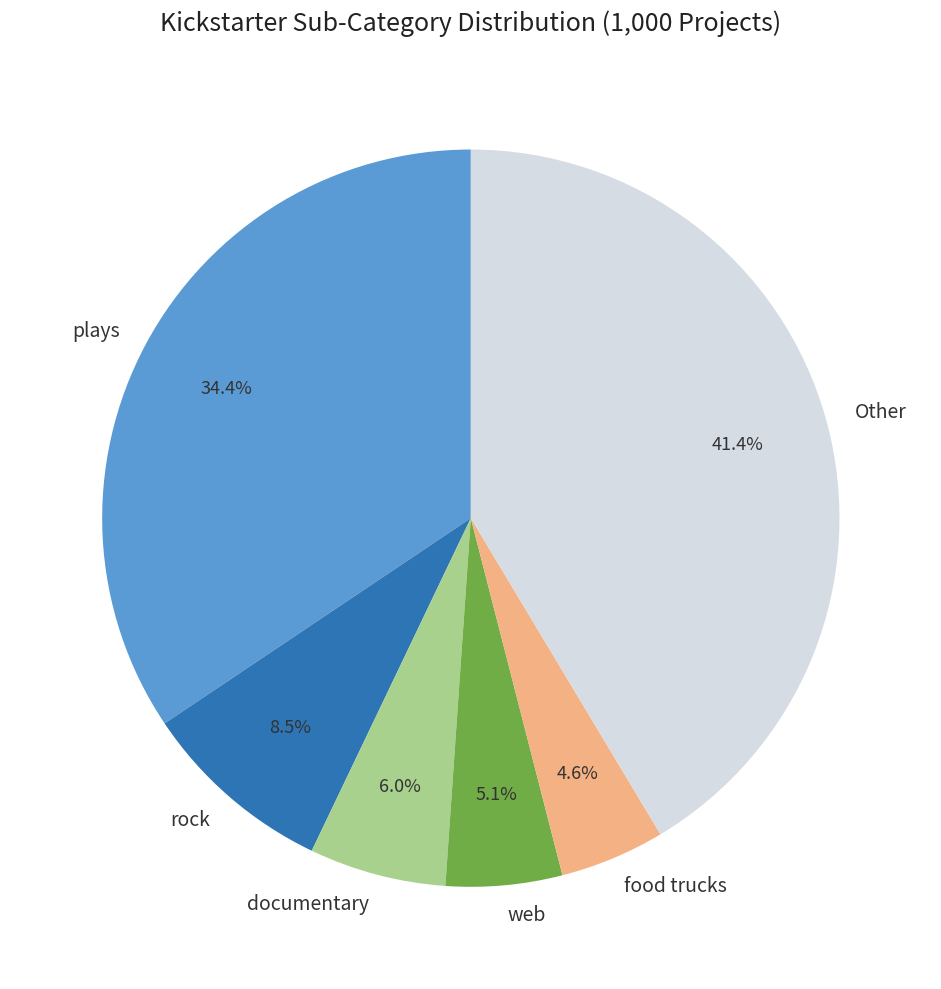

Does any single category account for the majority?

No